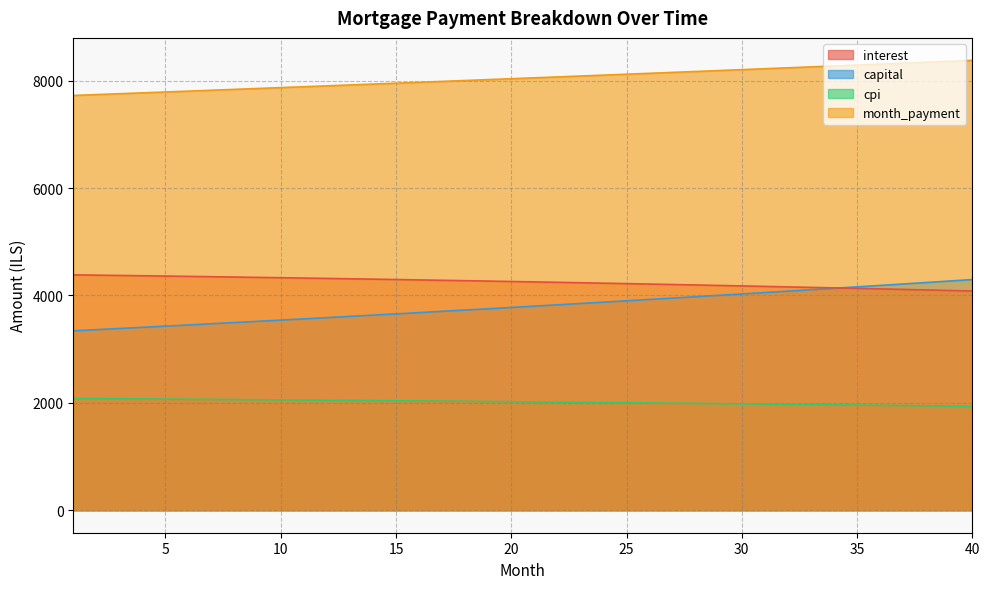

At which label does cpi reach its peak?

1